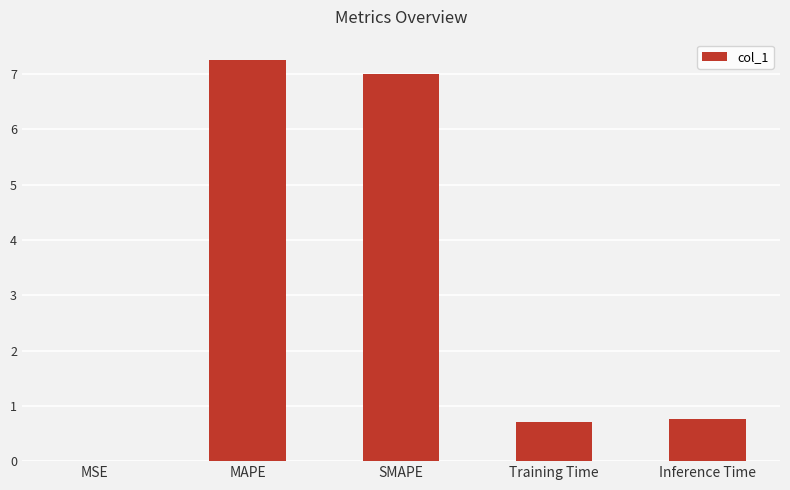

What is the sum of all values?

15.7